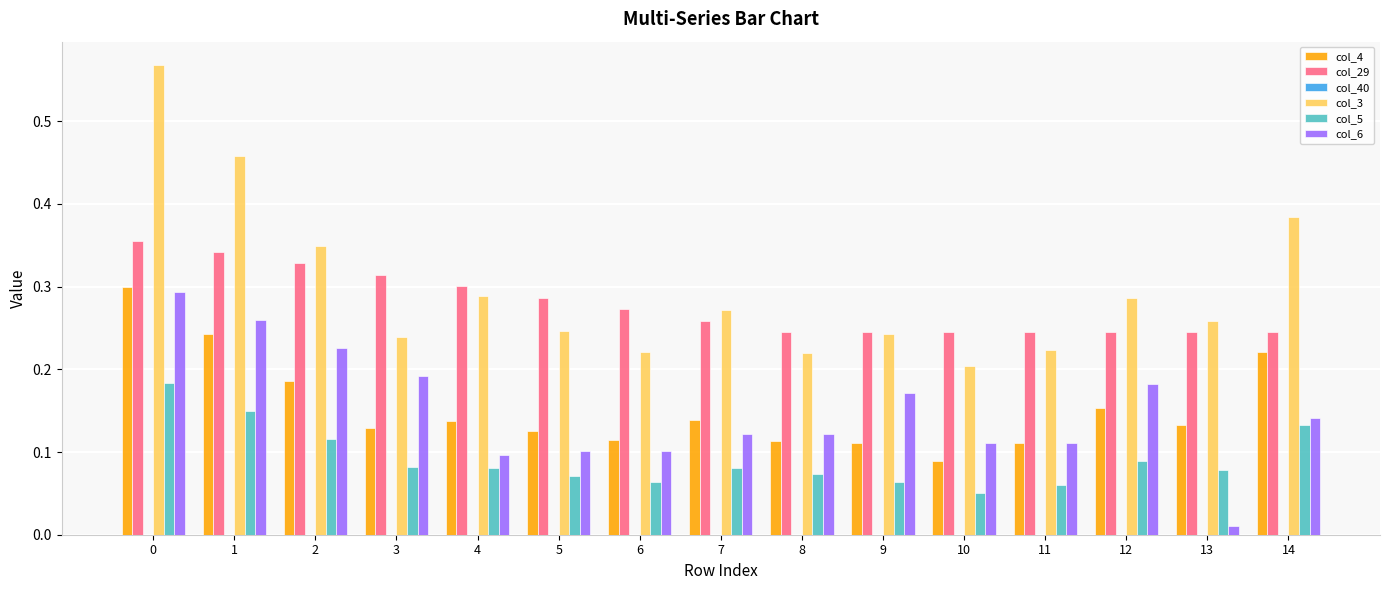

Which series has the largest total across all categories?

col_3